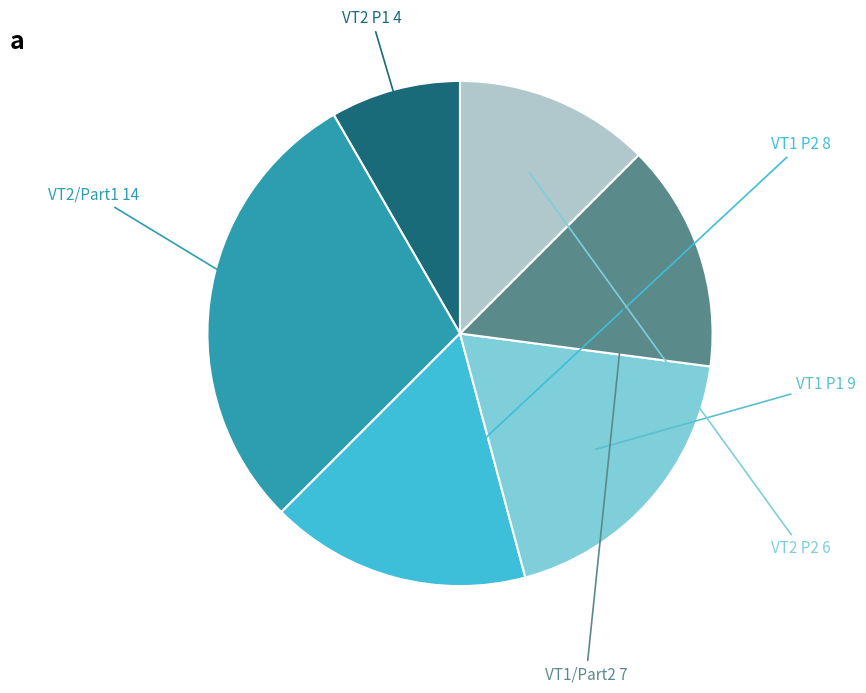

What is the largest slice in the pie chart?

VT2/Part1